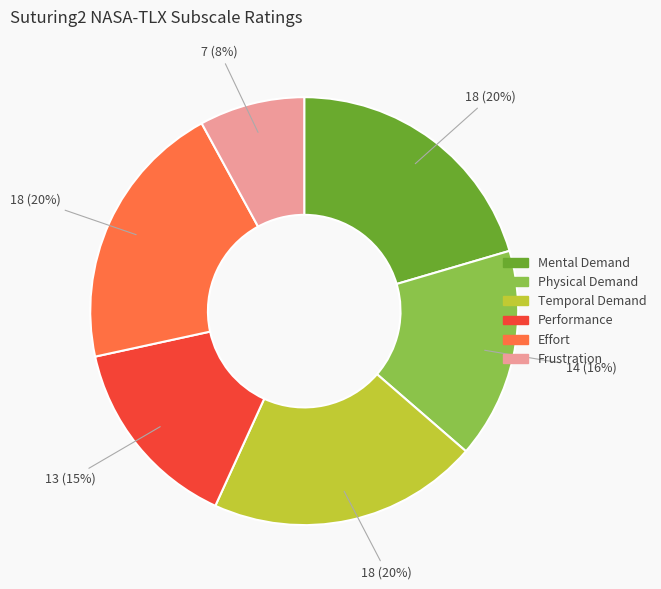

True or false: Frustration accounts for 1% of the total.

False